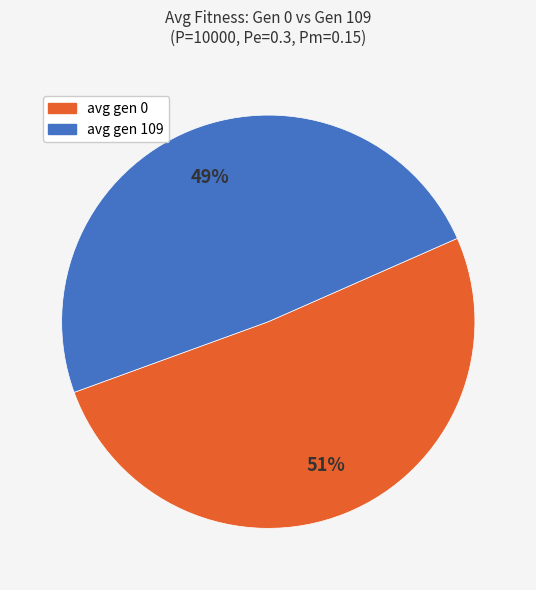

True or false: avg gen 0 accounts for 51% of the total.

True